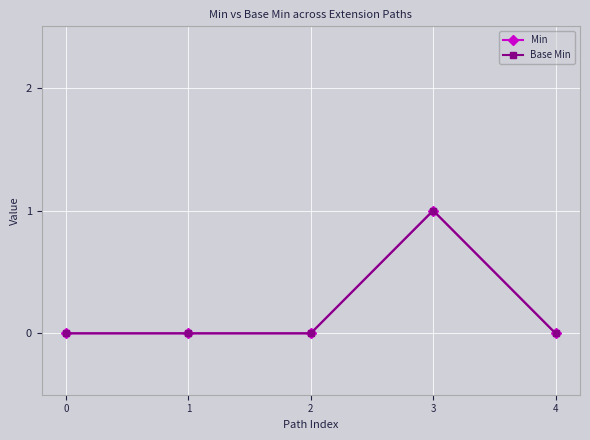

Does the chart have visible grid lines?

Yes